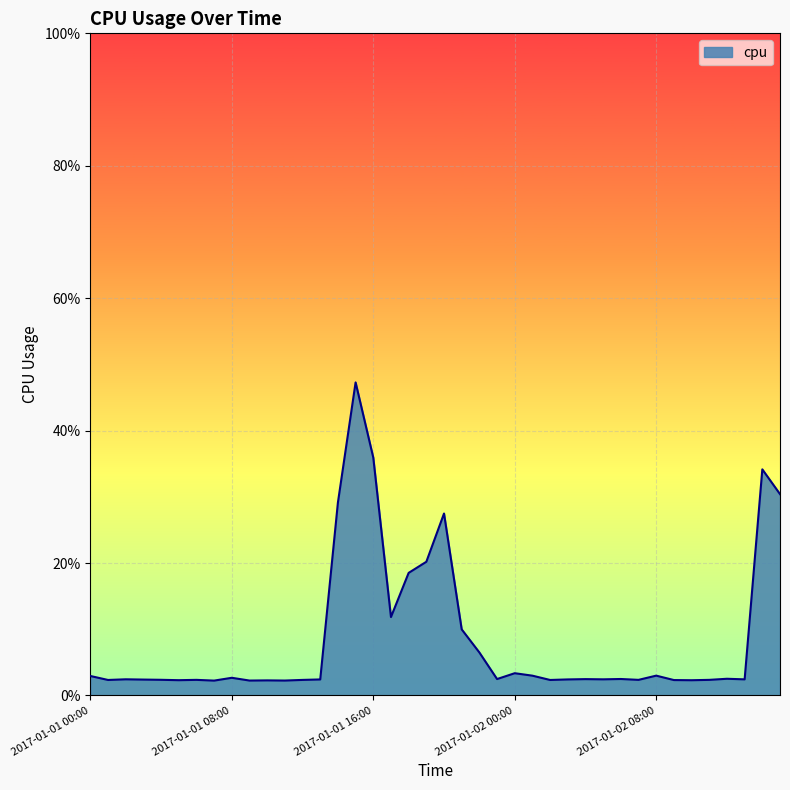

At which category does the chart reach its peak across all series?

2017-01-01 15:00